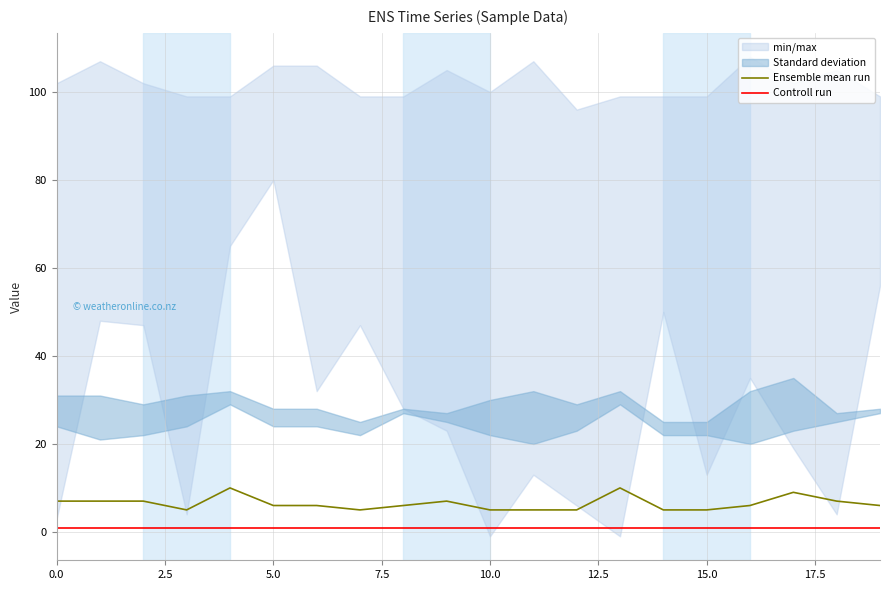

True or false: Controll run has more than 1 points higher than both neighbors.

False